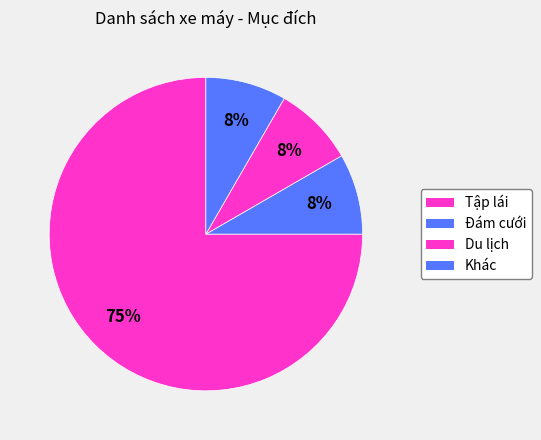

To the nearest percent, what is the difference between the largest and smallest slice percentages?

67%